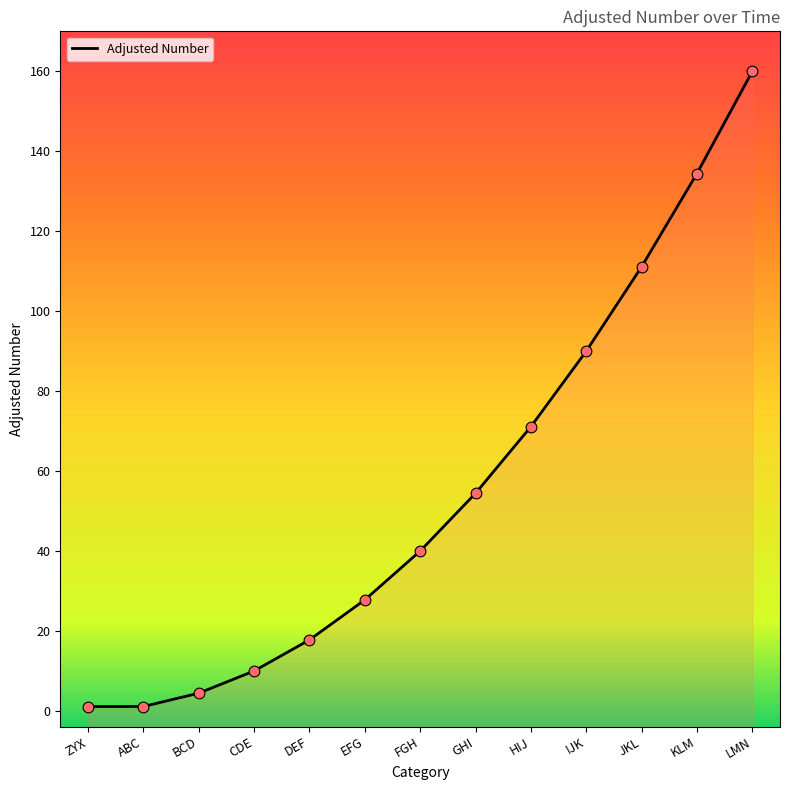

Between EFG and FGH, which is larger?

FGH